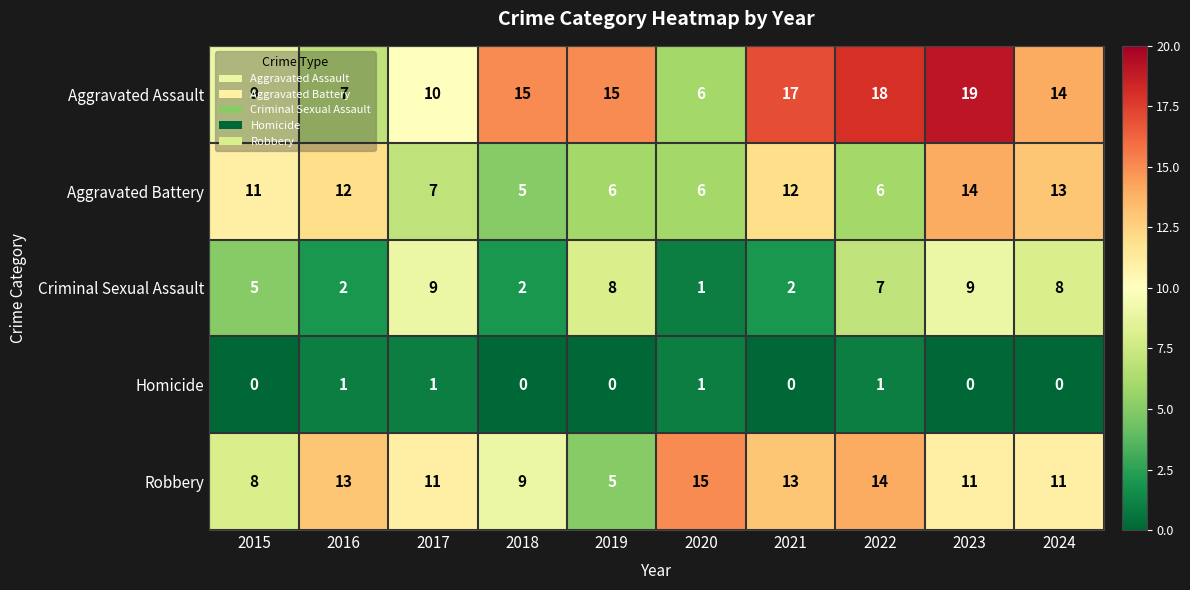

List the series in order of their peak value, highest first.

Aggravated Assault, Robbery, Aggravated Battery, Criminal Sexual Assault, Homicide